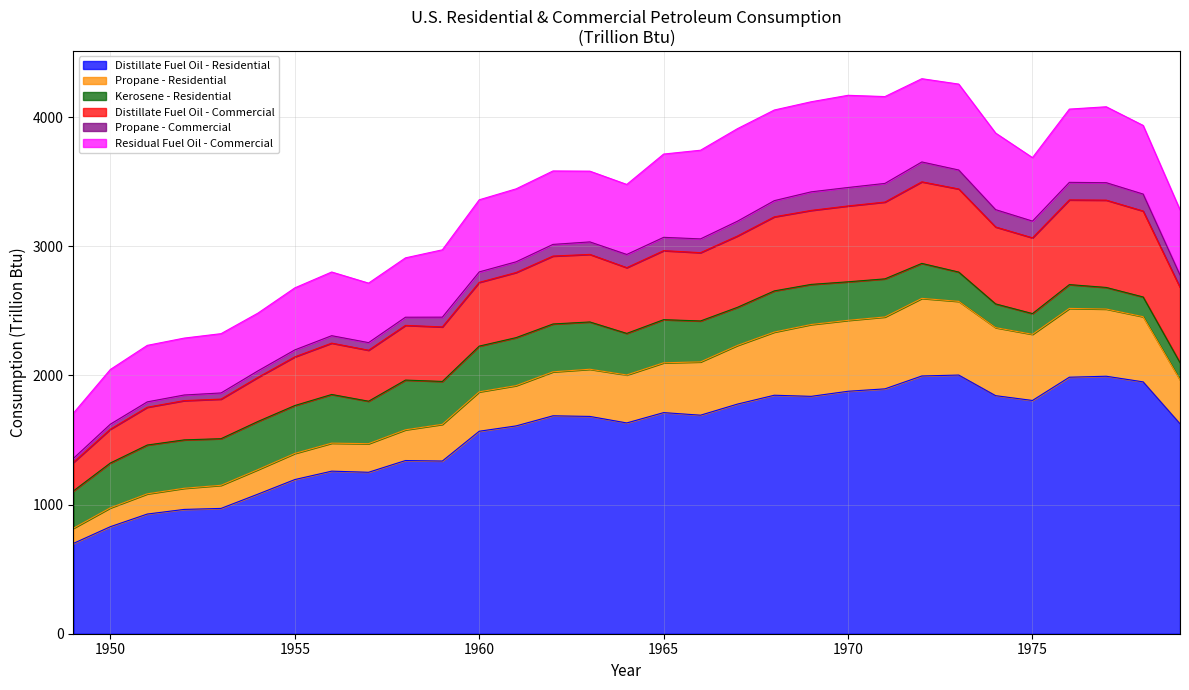

Where is the first local minimum for Residual Fuel Oil - Commercial?

1954